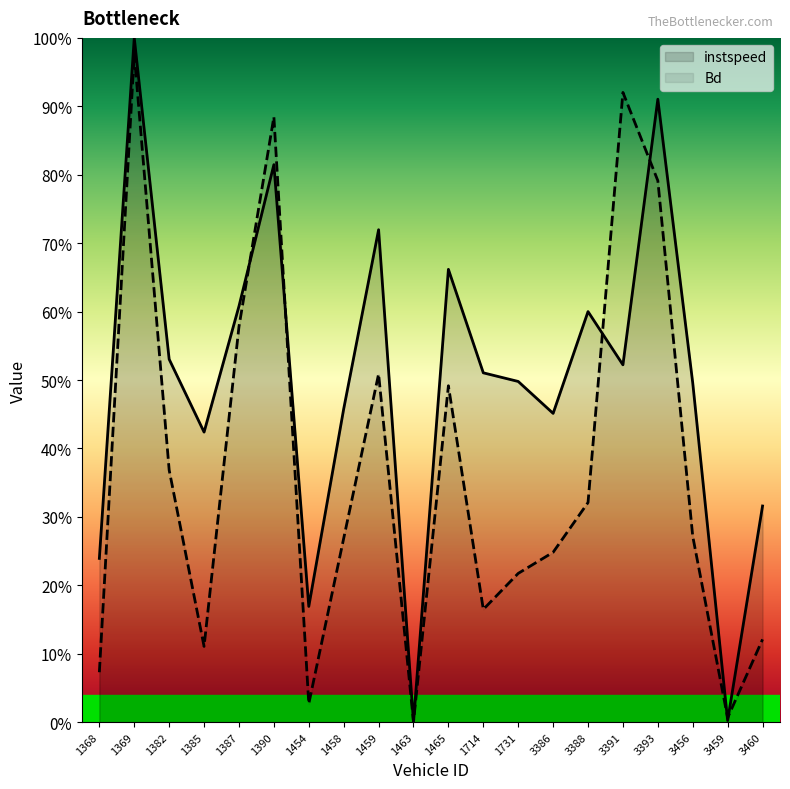

At 1463, list the series in order from smallest to largest.

instspeed, Bd